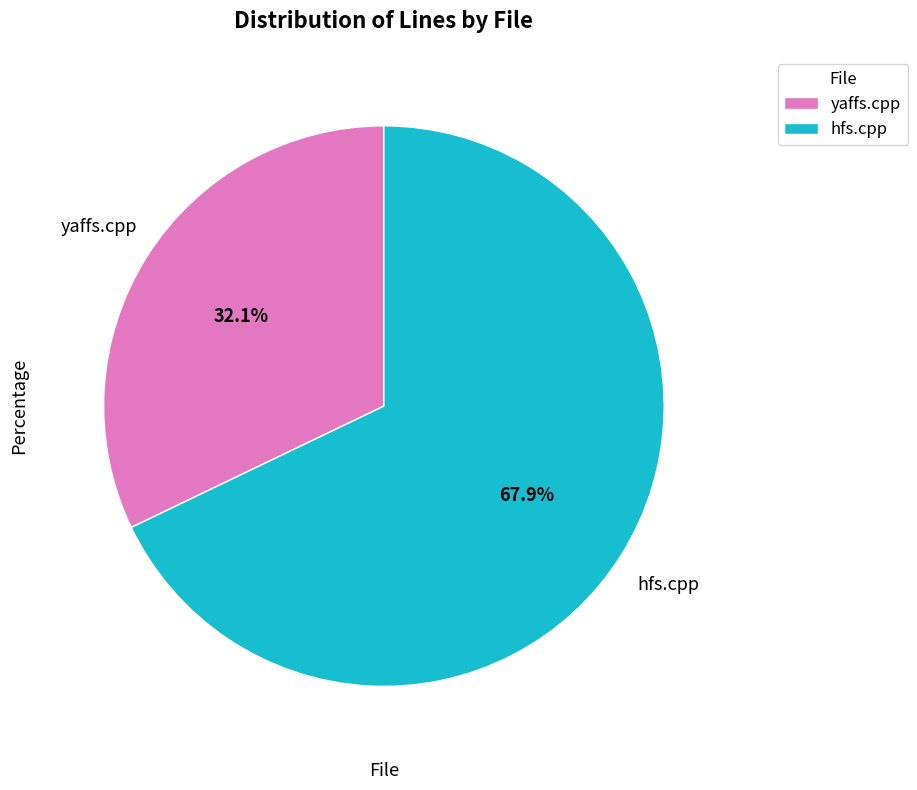

What is the ratio of the value at yaffs.cpp to the value at hfs.cpp?

0.5